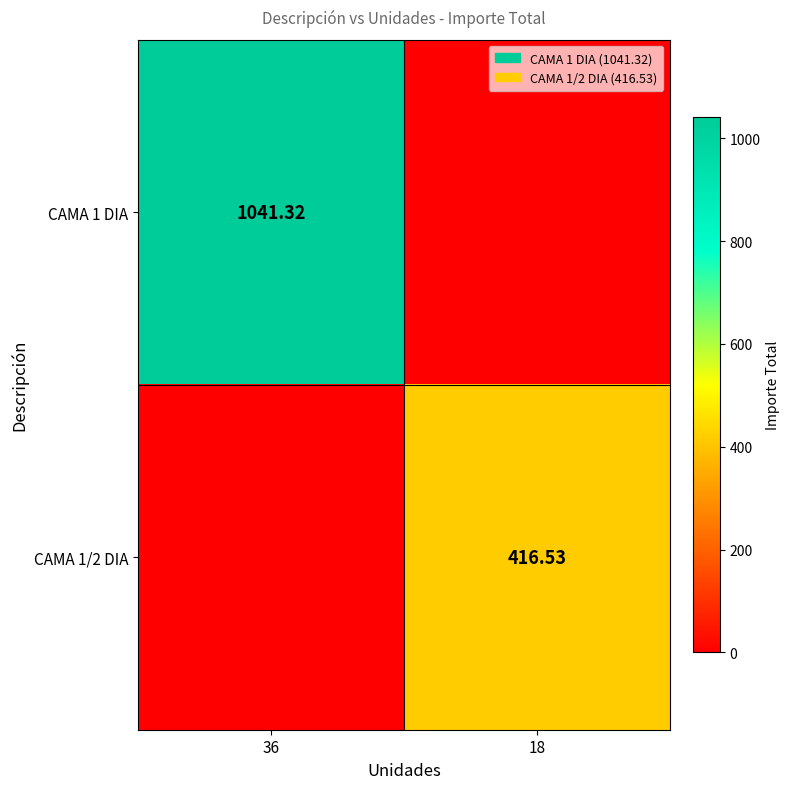

Is the value of CAMA 1 DIA at 36 greater than the value of CAMA 1/2 DIA at 18?

Yes